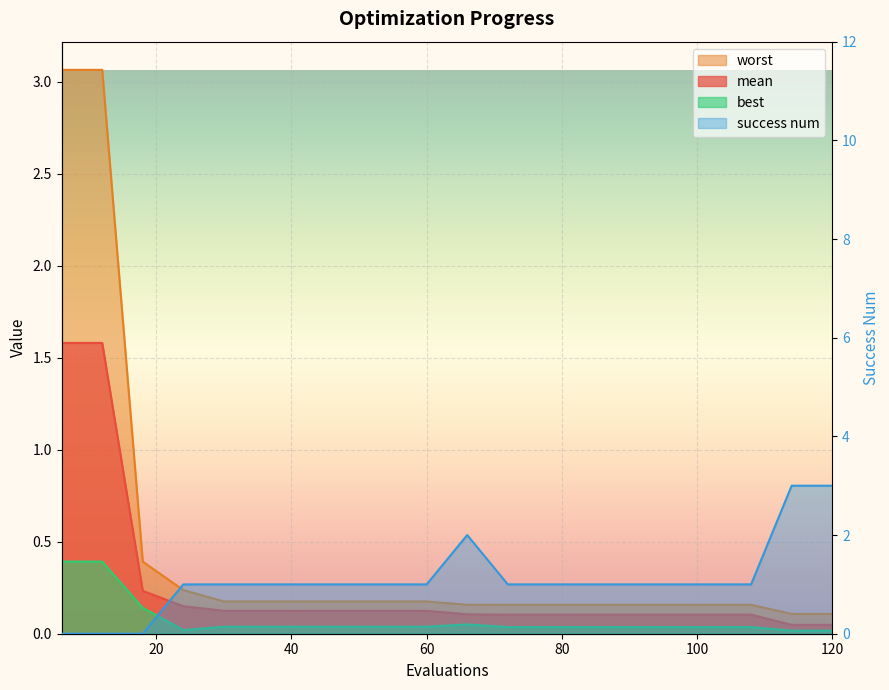

Which category has the lowest value across all series?

6